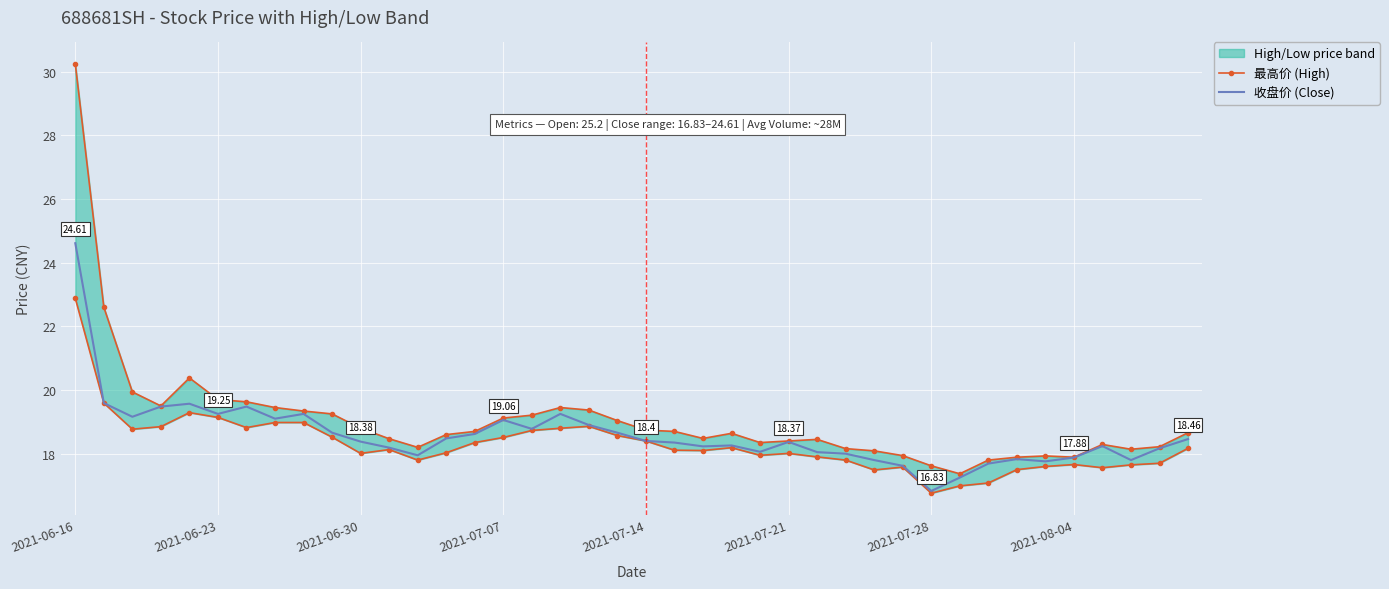

True or false: 收盘价 (Close) has more than 0 interior local peaks.

True